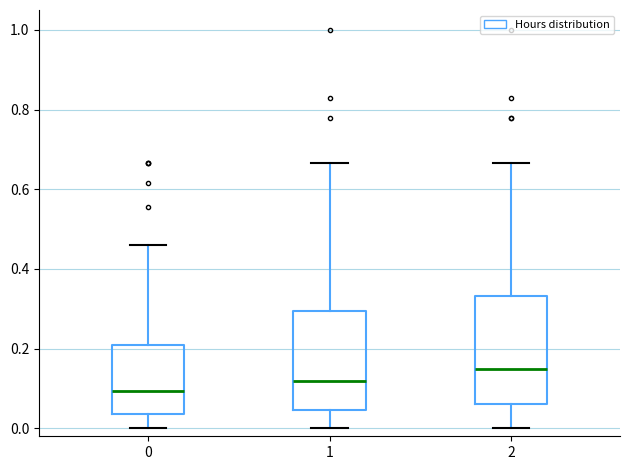

Reading left to right, read every box against the y-axis: the position of its median line, the range the box covers, and the ends of its whiskers. The values are not printed on the chart, so give them approximately, as read against the axis.

0: median 0.10, box 0.04 to 0.20, whiskers 0.00 to 0.46
1: median 0.12, box 0.04 to 0.30, whiskers 0.00 to 0.66
2: median 0.14, box 0.06 to 0.34, whiskers 0.00 to 0.66